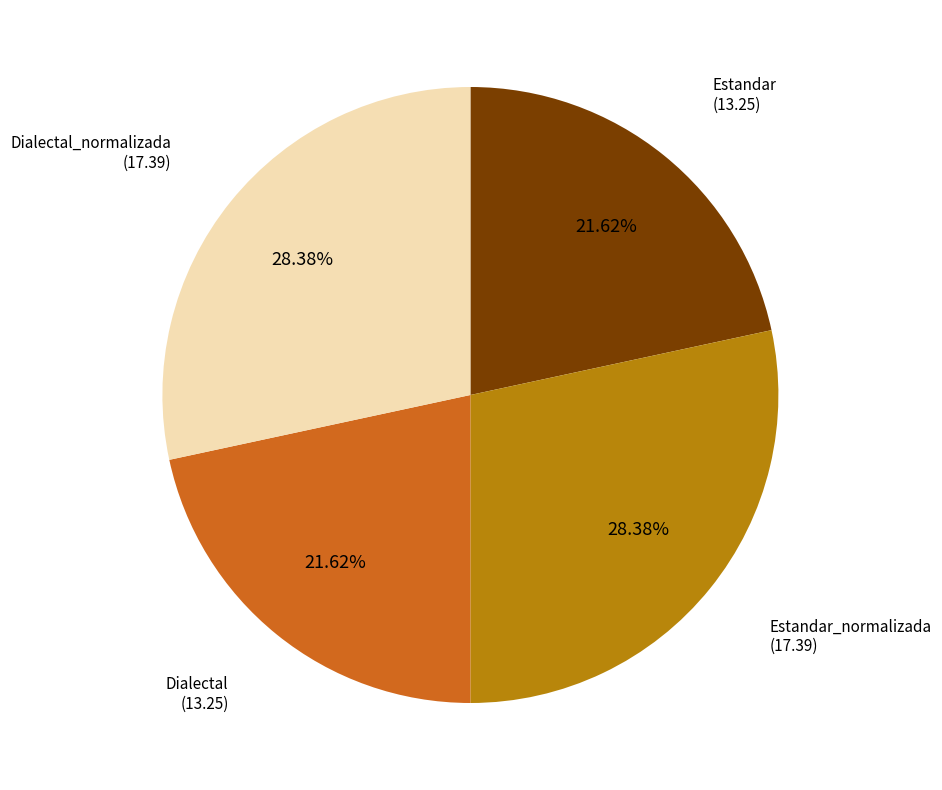

Is there any slice that represents more than half of the pie?

No